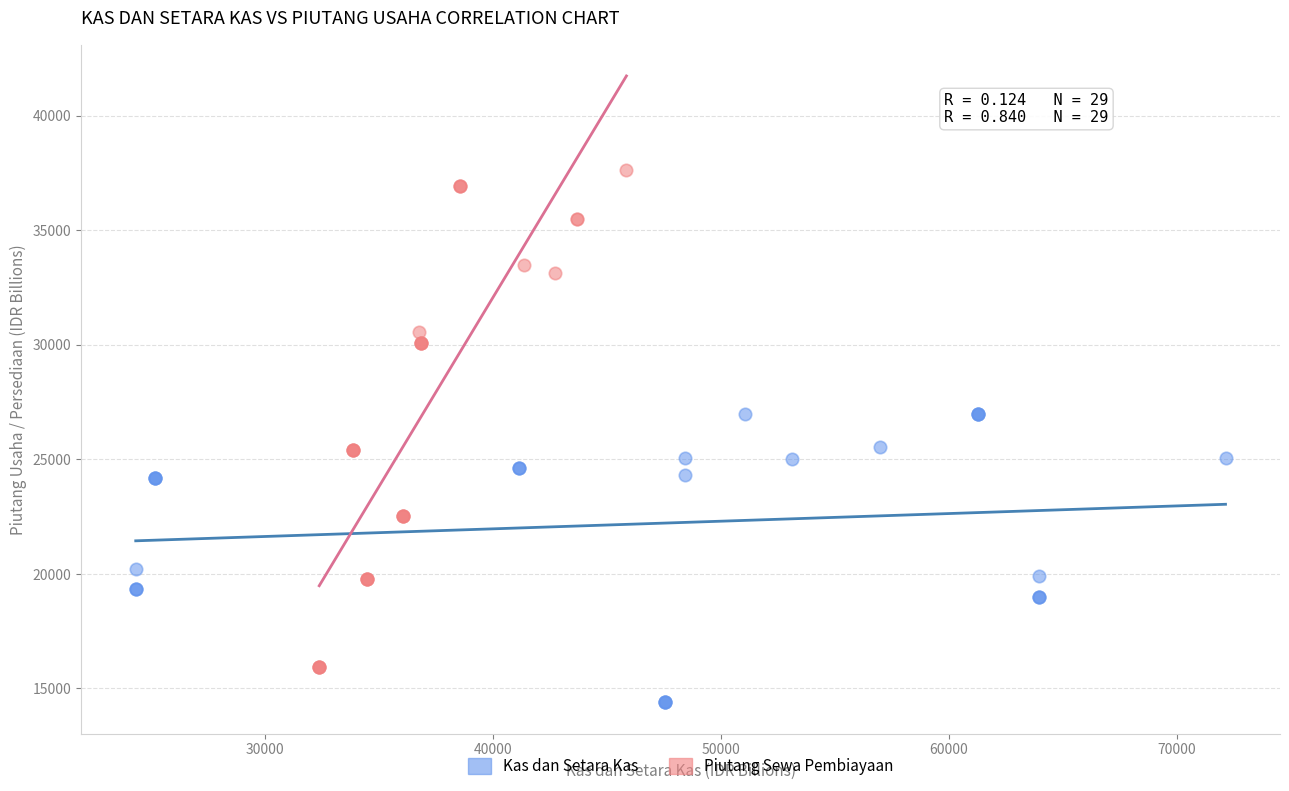

Which series reaches the maximum Y coordinate?

Piutang Sewa Pembiayaan